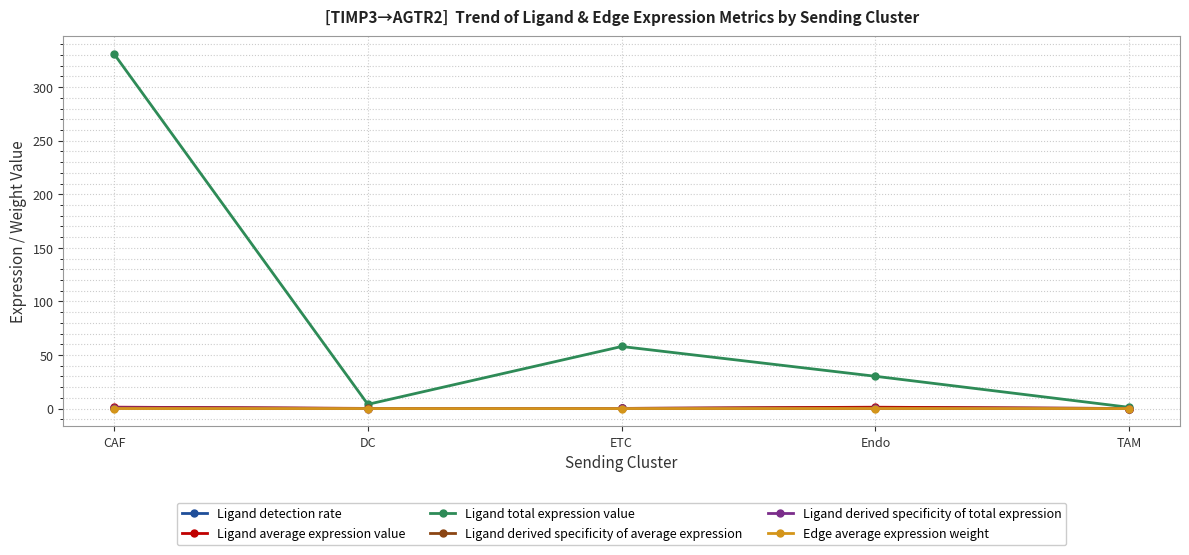

The value of Ligand detection rate at TAM is 0.0. True or false?

True